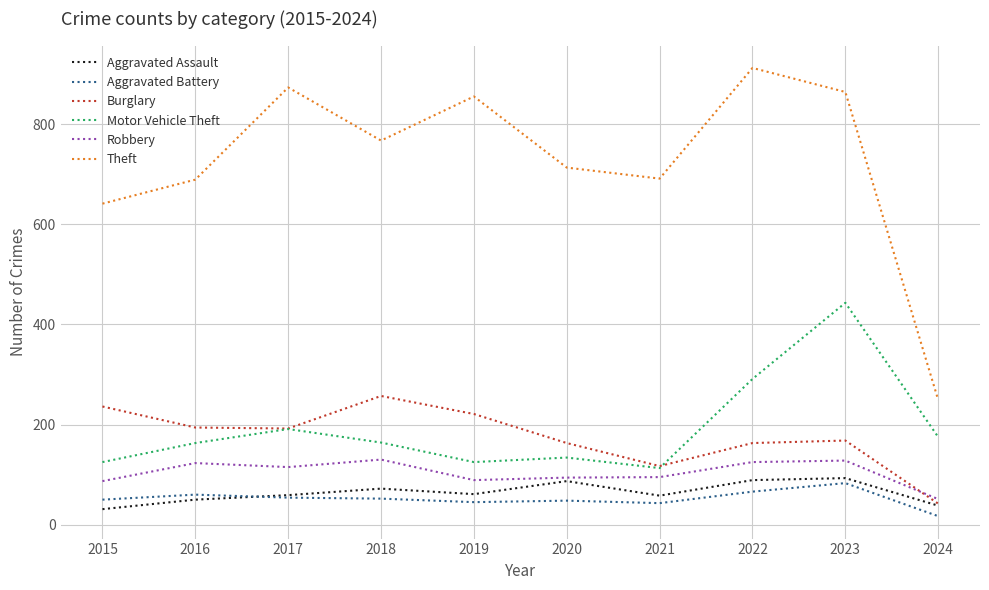

True or false: Theft and Motor Vehicle Theft intersect in this chart.

False